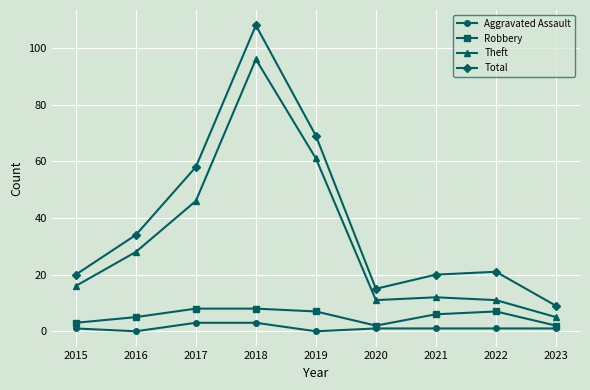

What is the difference between the Theft values at 2021 and 2023?

7